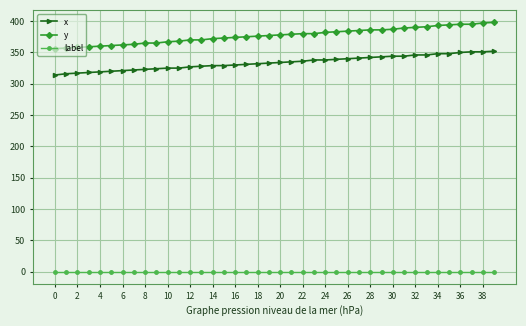

What is the highest value of the x series?

352